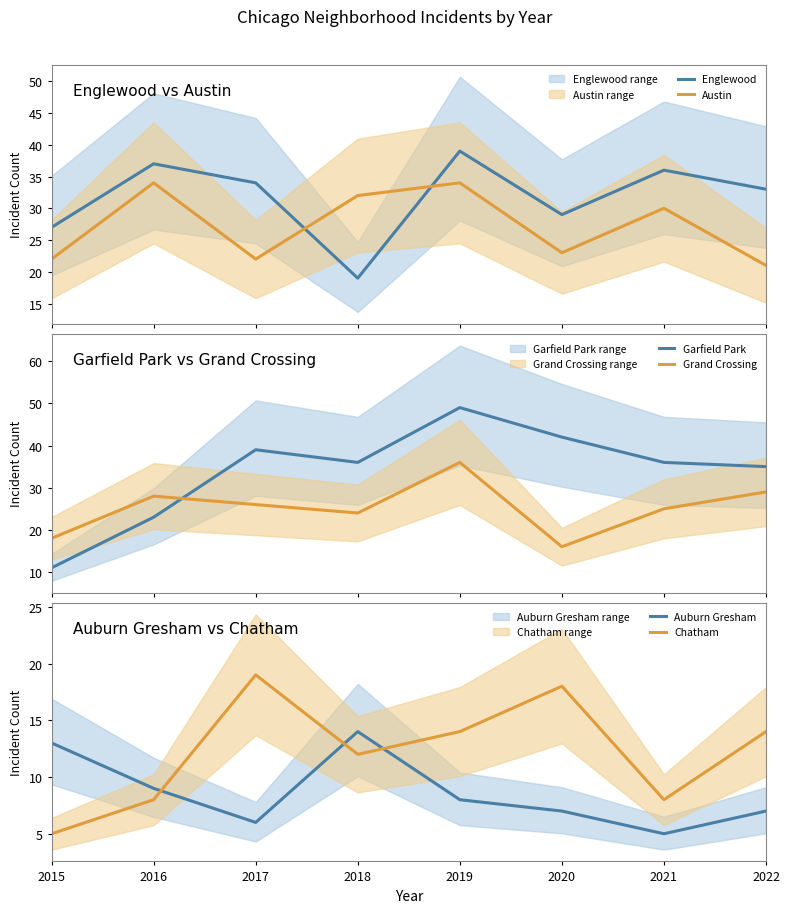

At which label is Austin closest to 27?

2021